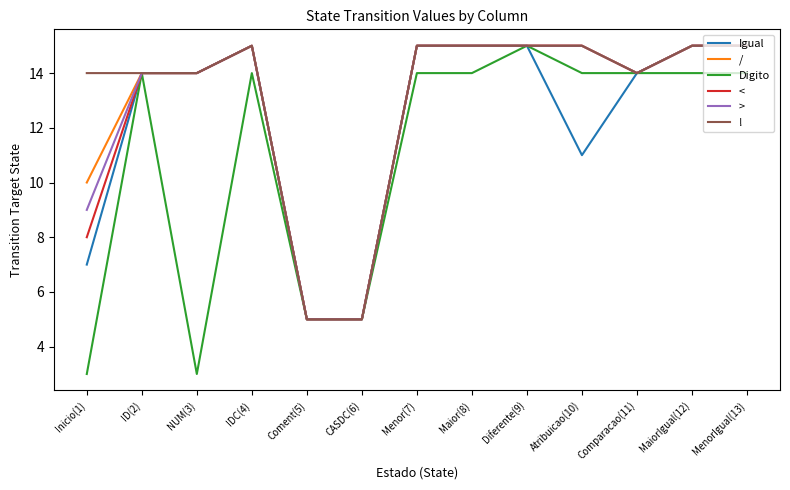

The value of > at IDC(4) is 22. True or false?

False